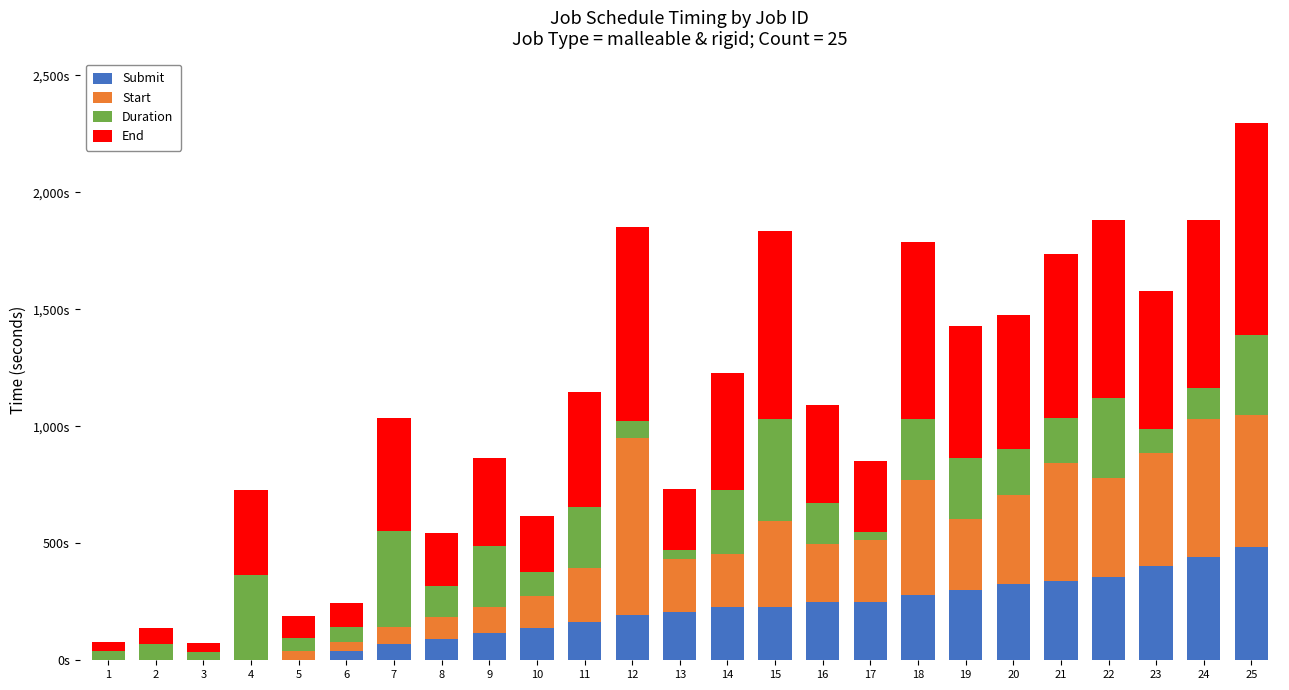

Is it true that Duration equals 261.4 at 19?

True